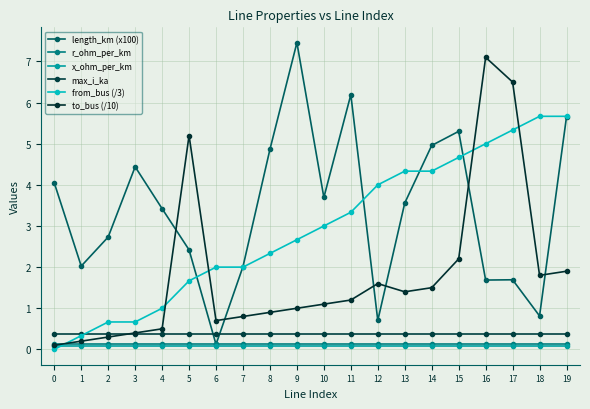

Between which two adjacent categories do length_km (x100) and max_i_ka first intersect?

5 and 6